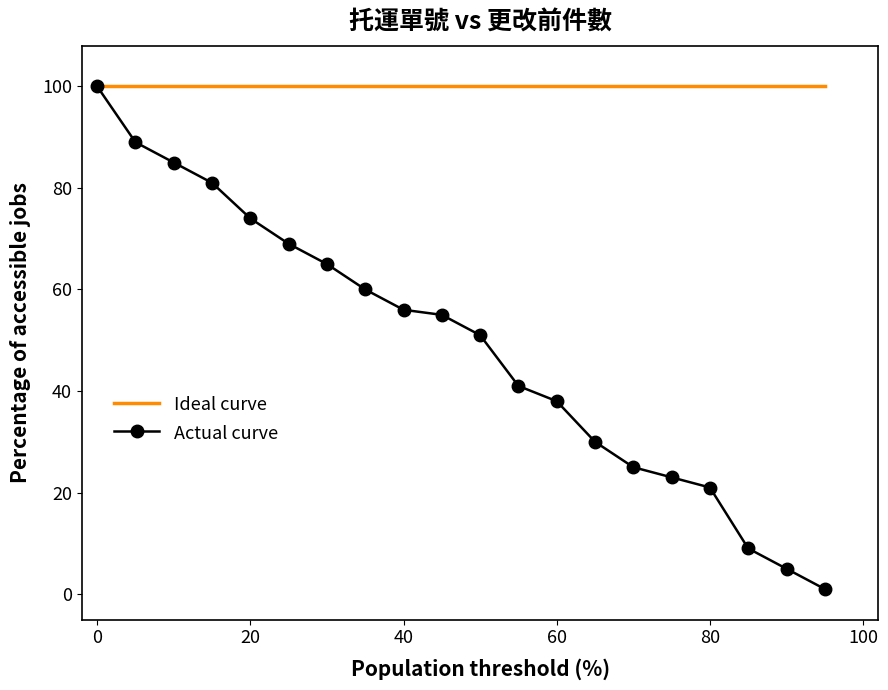

Rank the series by their average value, from highest to lowest.

Ideal curve, Actual curve